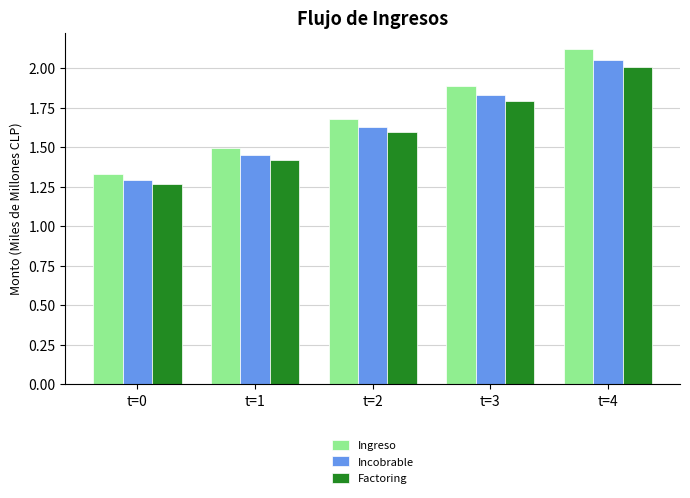

Is it true that Incobrable equals 1.5 at t=1?

True